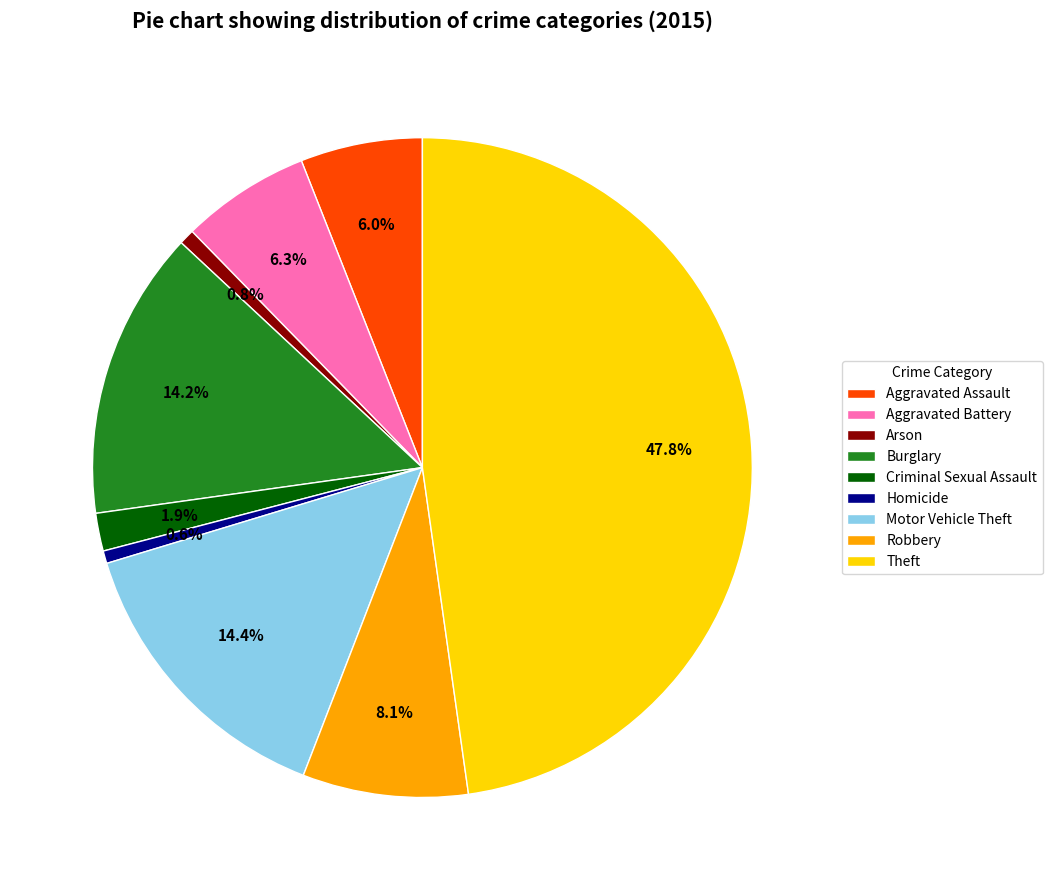

Which category has the biggest portion of the pie?

Theft